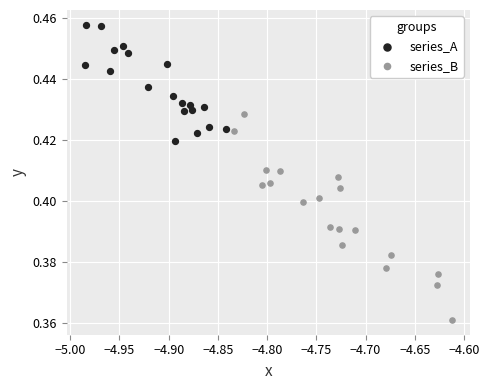

What are all the series names shown in the legend?

series_A, series_B